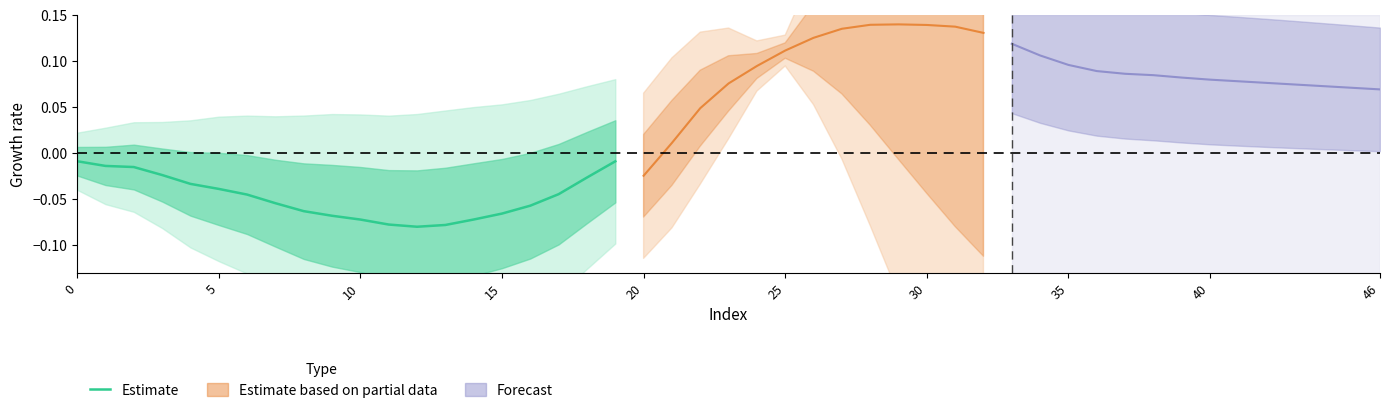

Which has a higher value, 15 or 11?

15